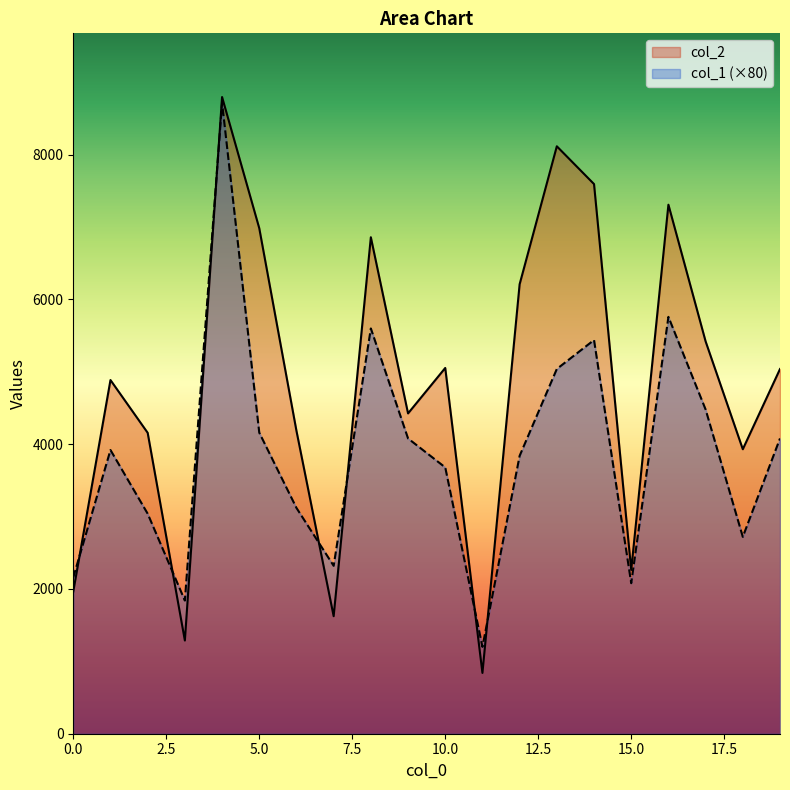

Where is the first local minimum for col_1?

3